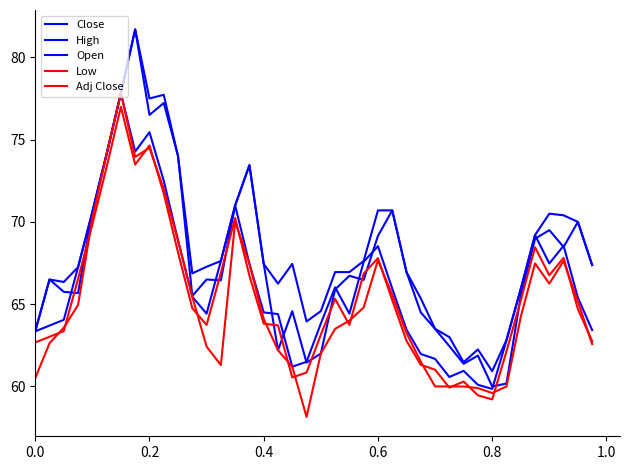

What is the average value of the Open series?

67.6